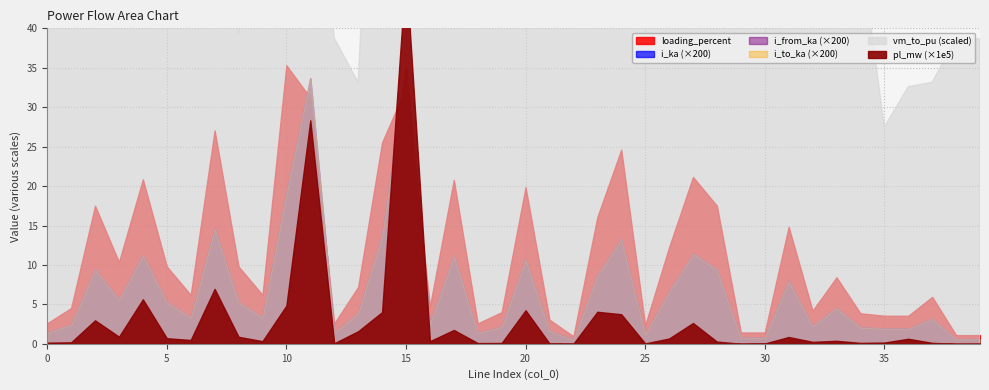

True or false: i_ka and i_from_ka intersect in this chart.

False